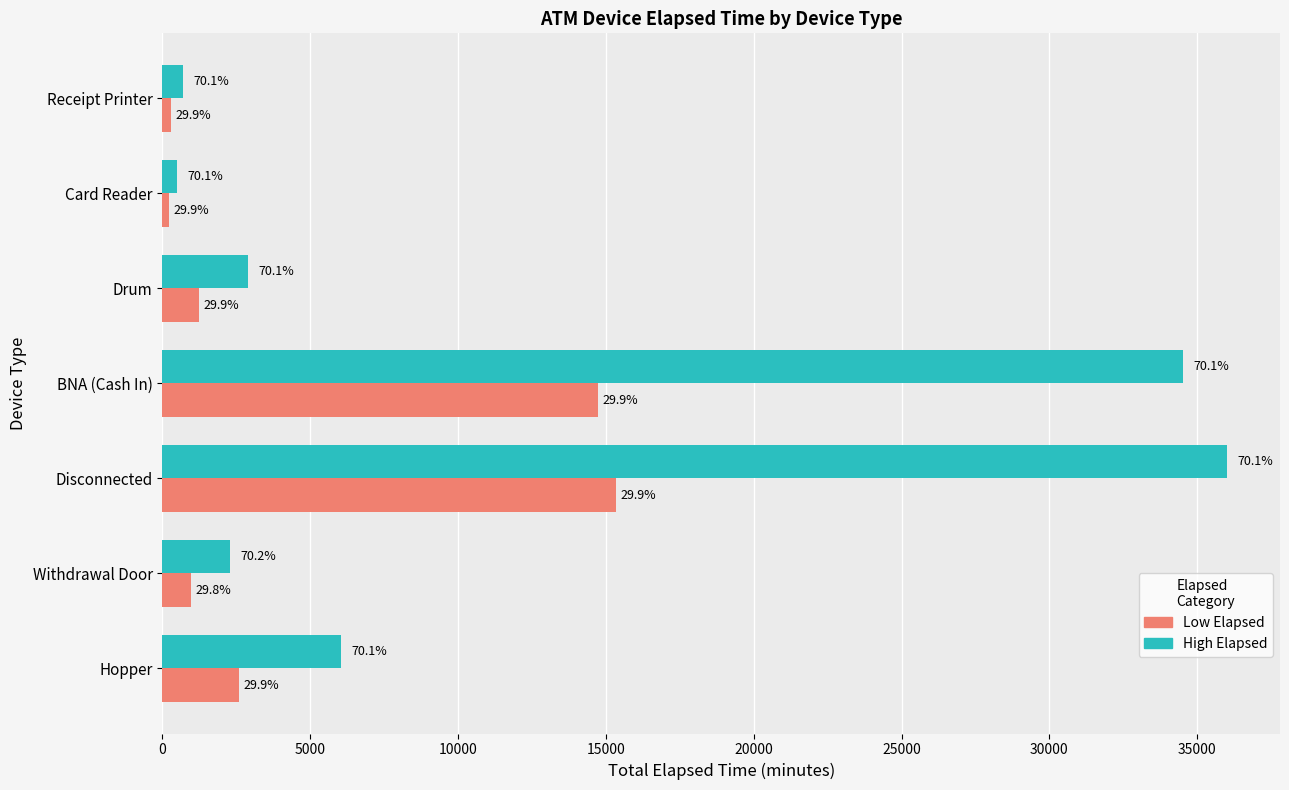

What are all the series names shown in the legend?

Low Elapsed, High Elapsed